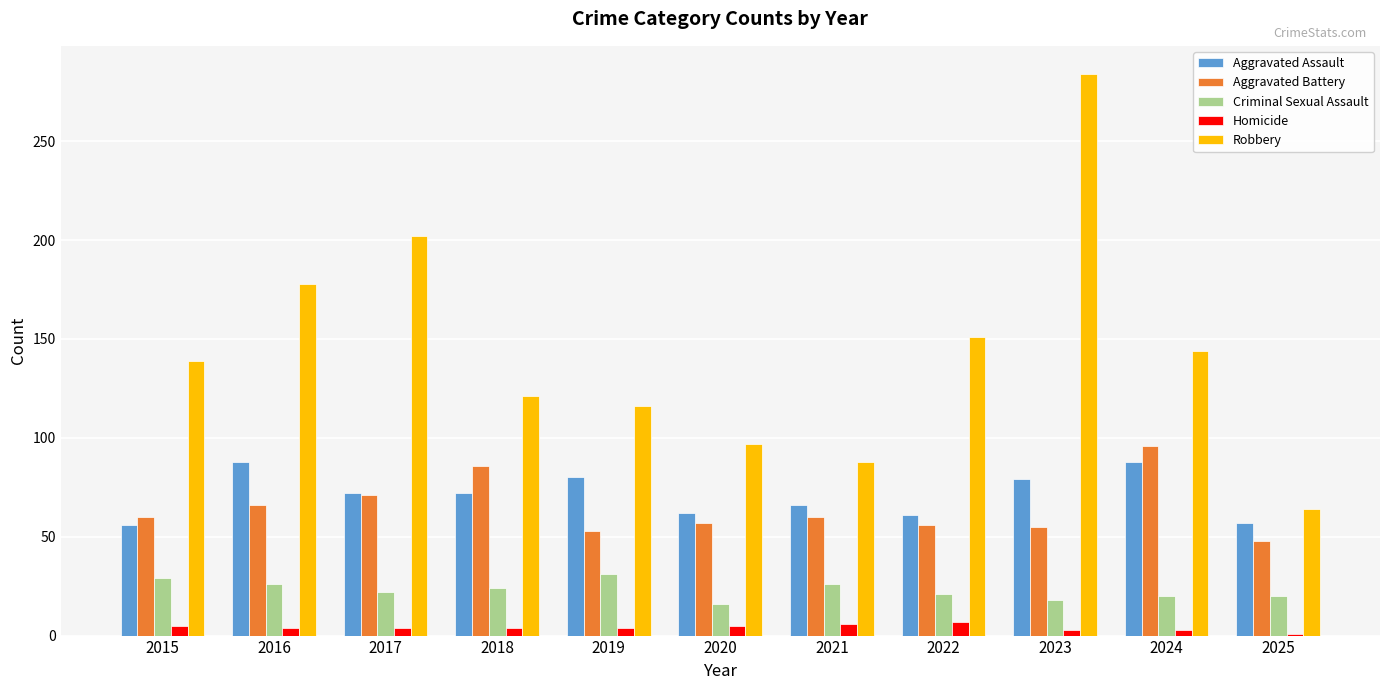

Between 2017 and 2025, which series saw the biggest shift?

Robbery